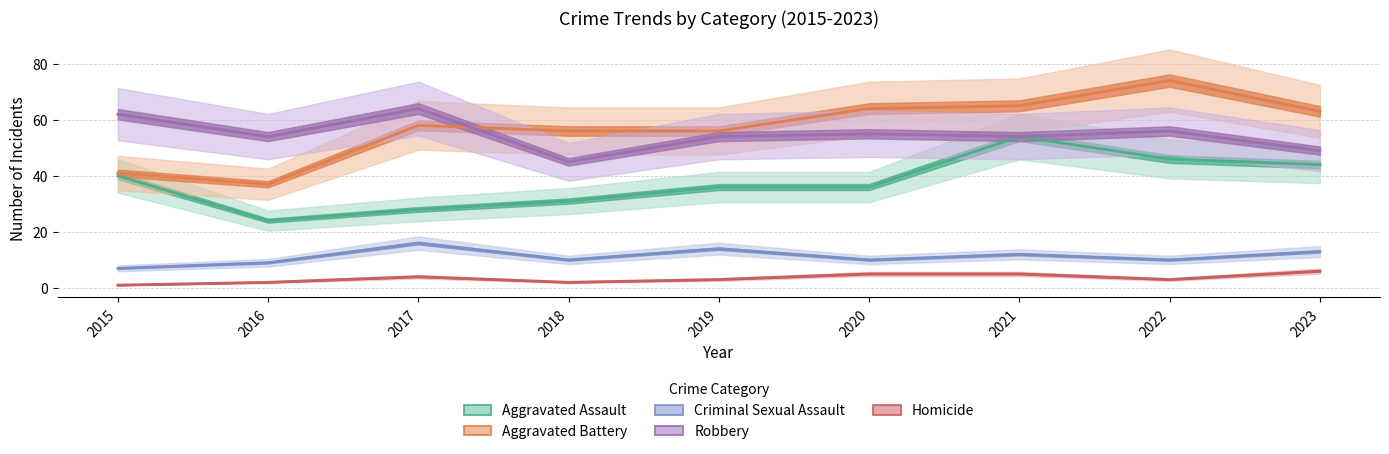

Does the chart display data point markers on the line(s)?

No